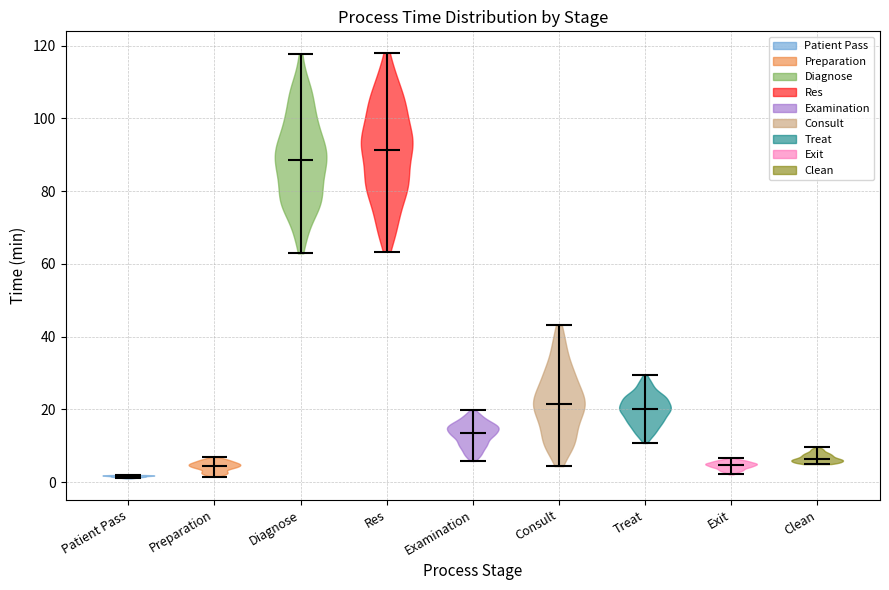

Where does the median line of the violin for Diagnose sit on the y-axis? The values are not printed on the chart, so give them approximately, as read against the axis.

88